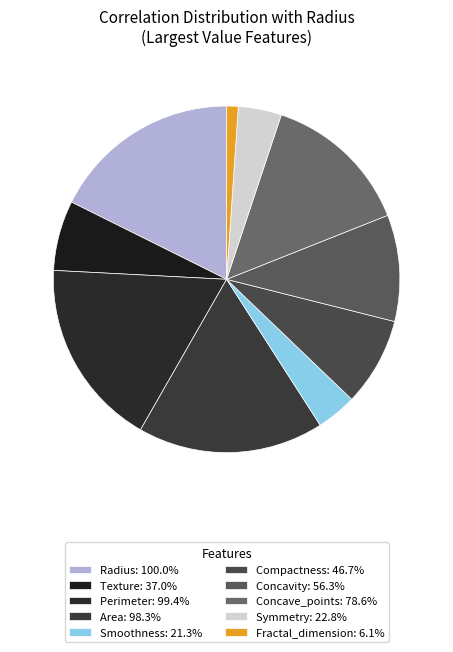

Rank the categories by value from lowest to highest.

Fractal_dimension, Smoothness, Symmetry, Texture, Compactness, Concavity, Concave_points, Area, Perimeter, Radius